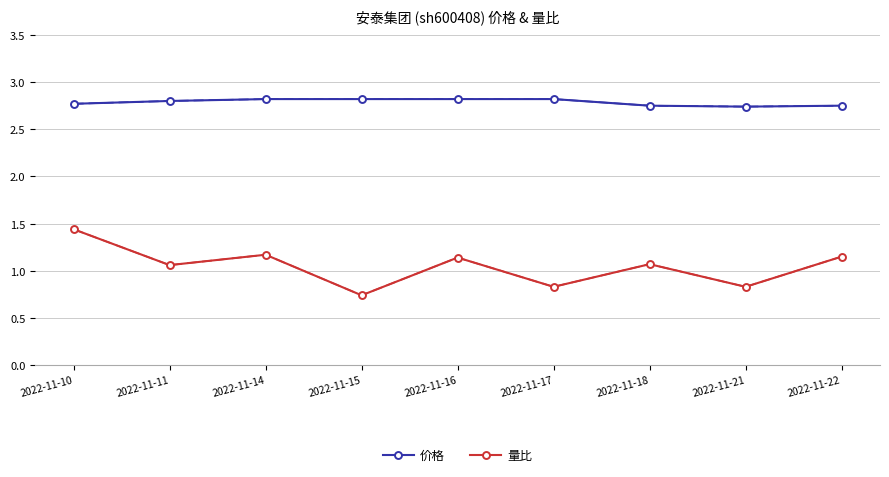

How many values in the 量比 series exceed 1?

6